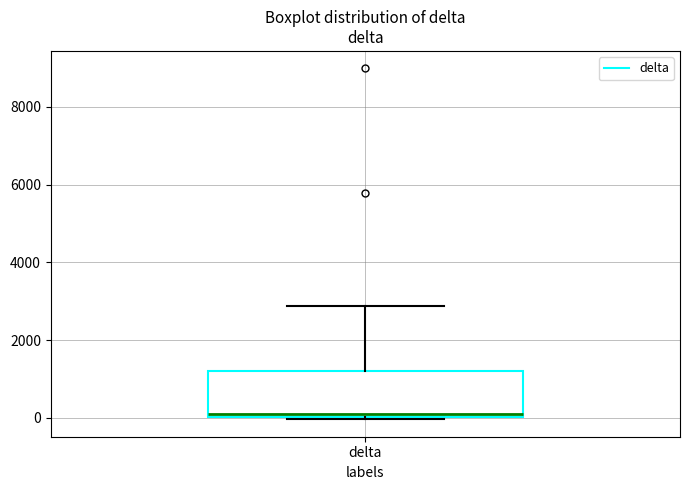

Where does the median line of the box for delta sit on the y-axis? The values are not printed on the chart, so give them approximately, as read against the axis.

200